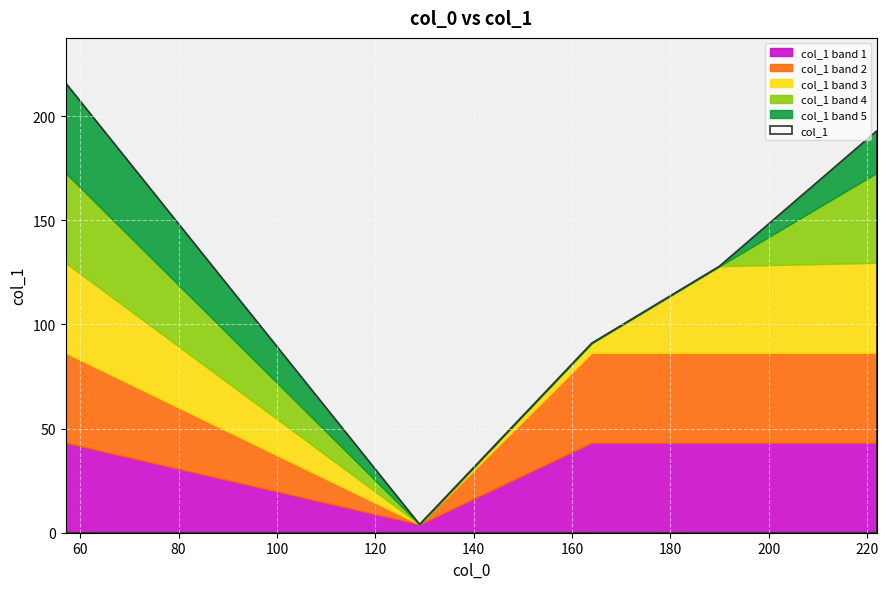

What is the minimum value shown in the chart?

4